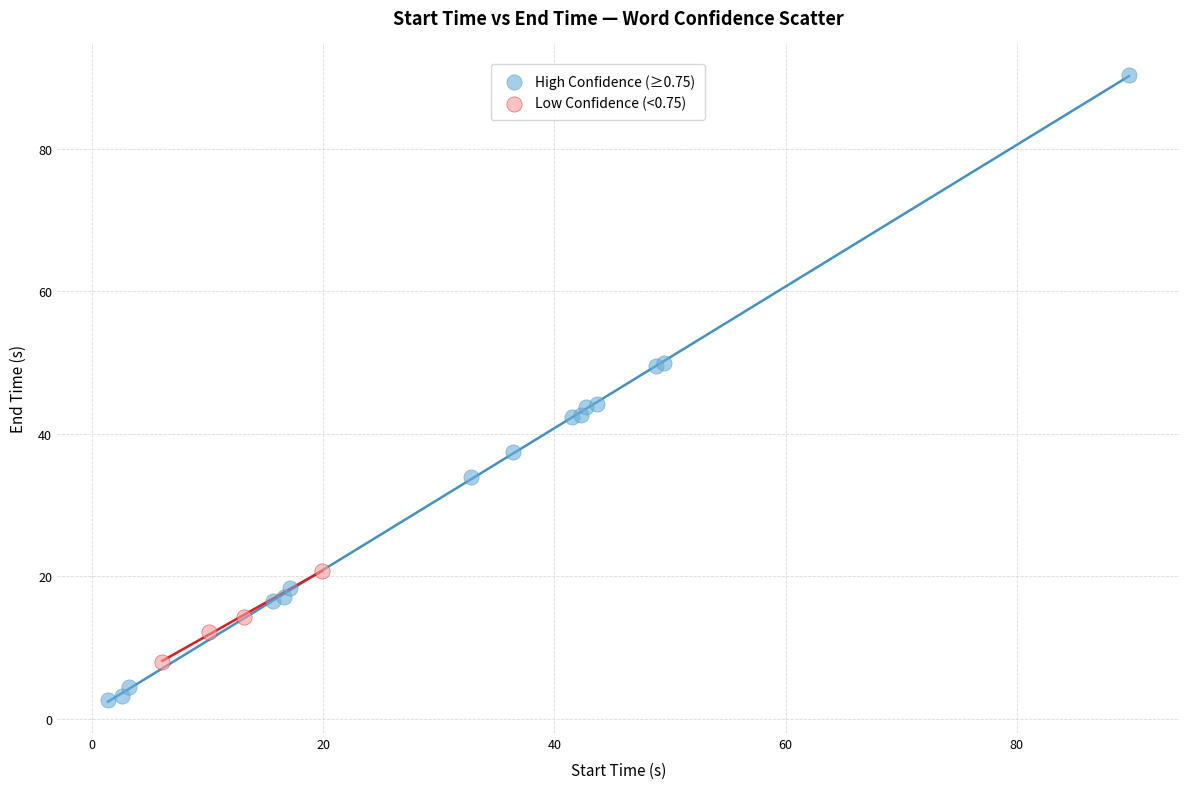

Which series has the largest Y range (max minus min)?

High Confidence (≥0.75)